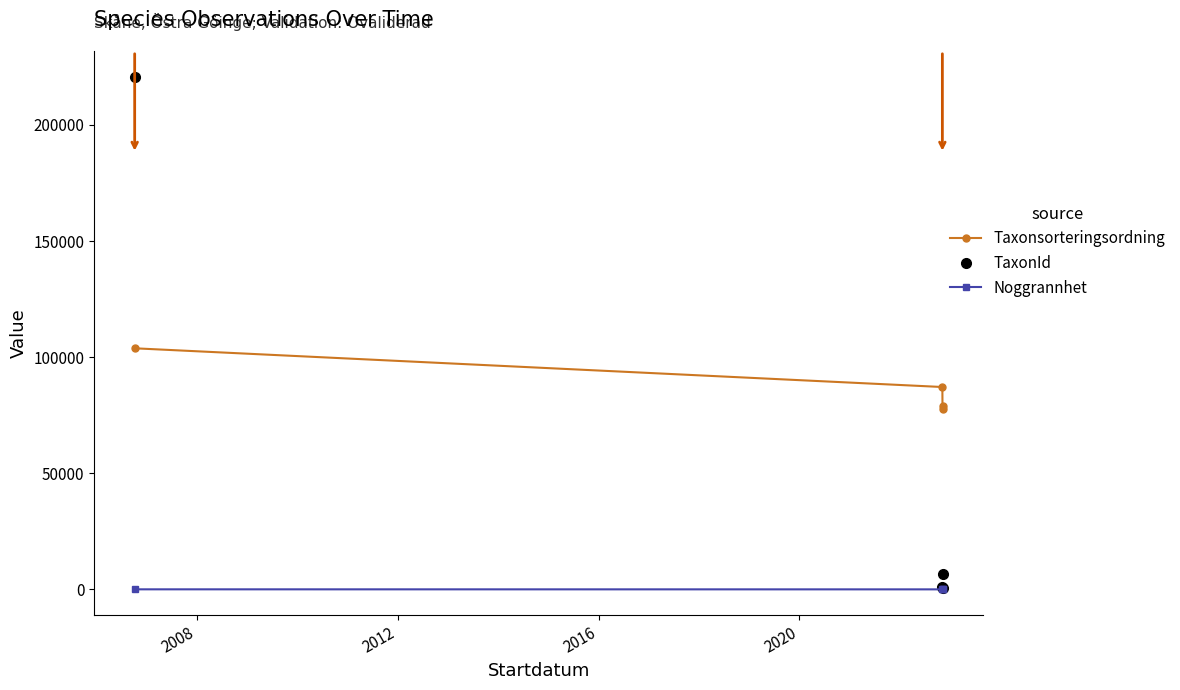

How many distinct data groups are displayed?

3